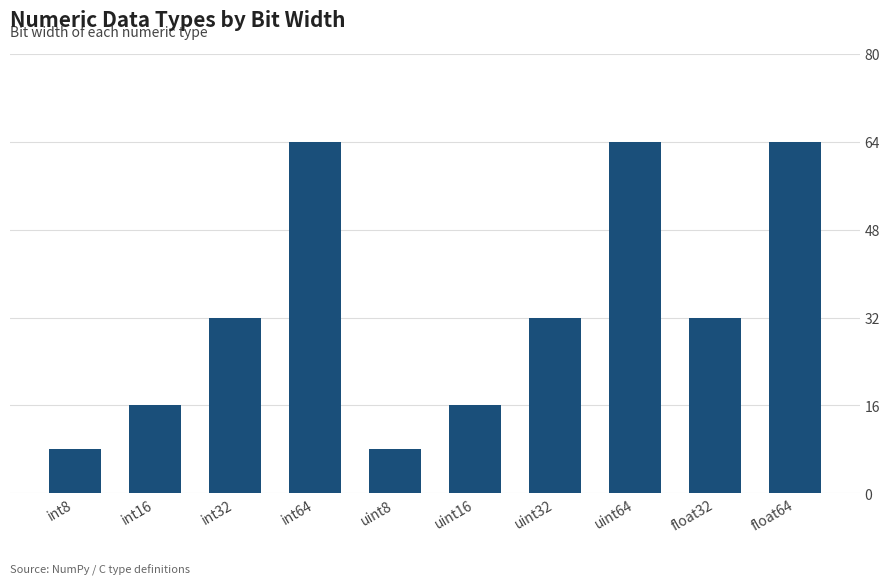

What is the value of the 7th bar from the left?

32